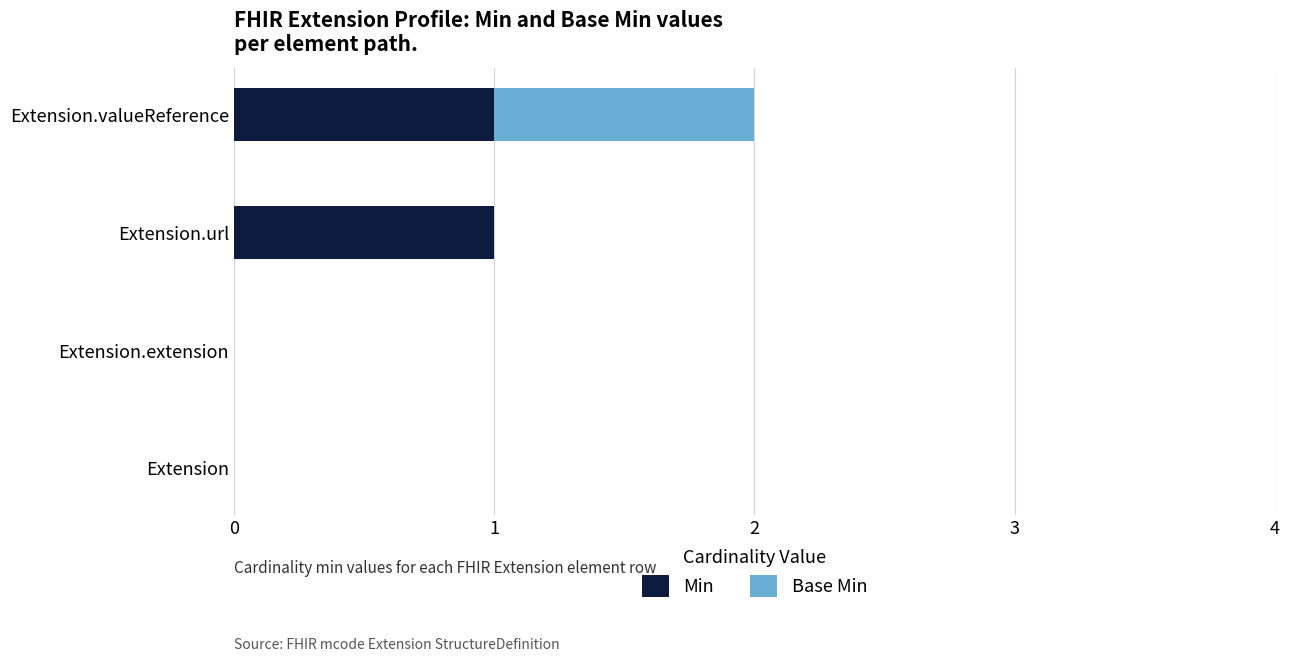

Is it true that Min equals -1 at Extension.extension?

False